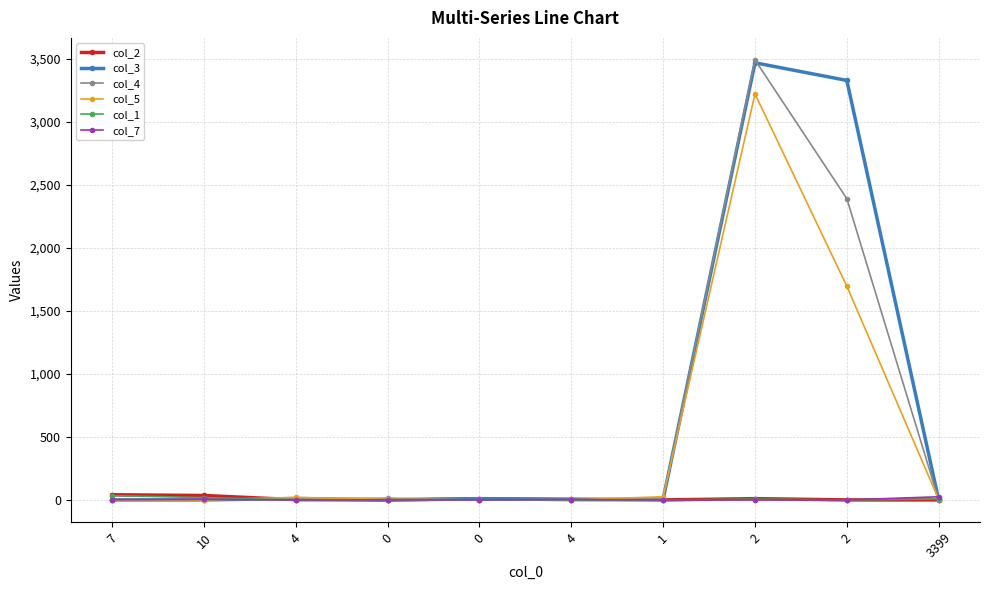

The col_3 series shows 9 at 1. True or false?

False